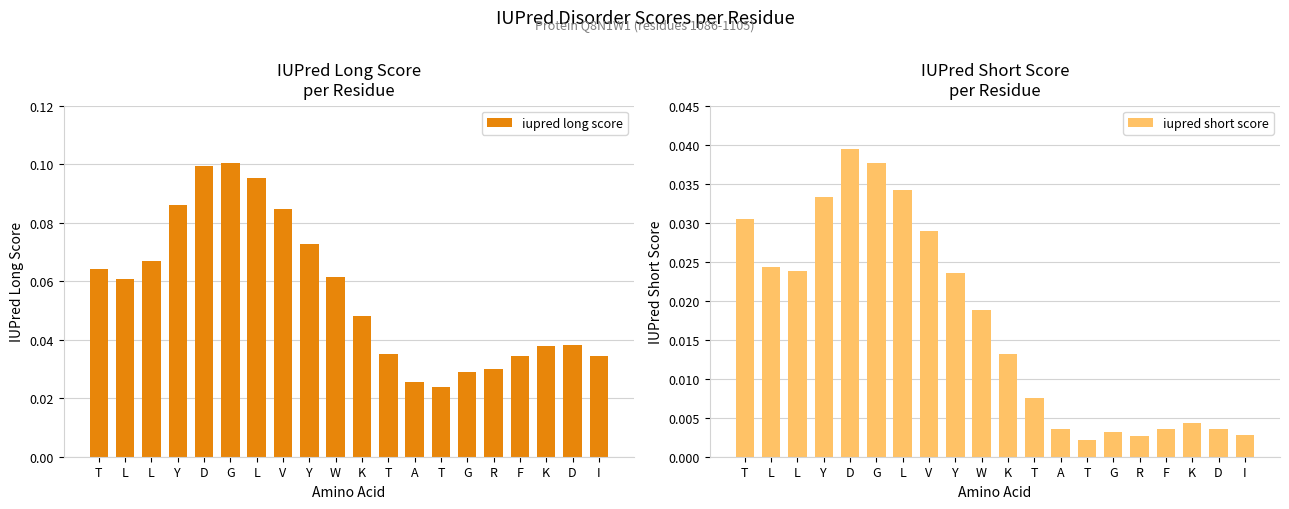

At which category is the sum across all series the highest?

D